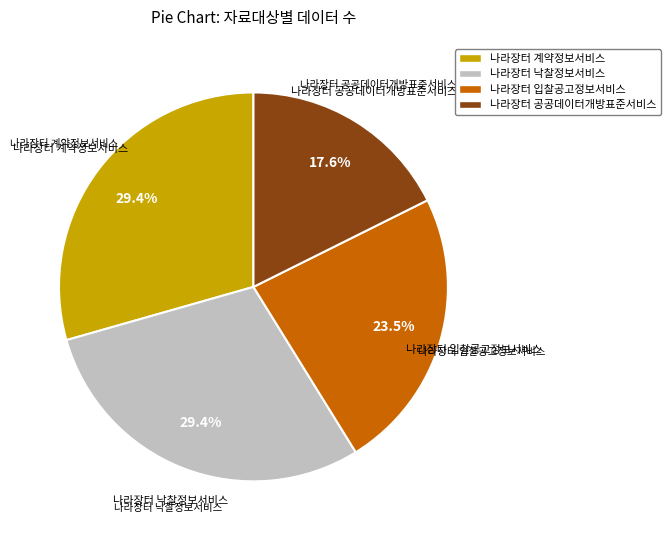

Does any single category account for the majority?

No